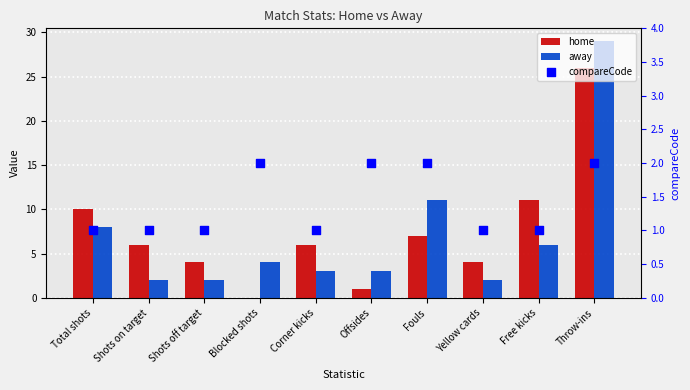

Which series reaches the minimum Y coordinate?

home